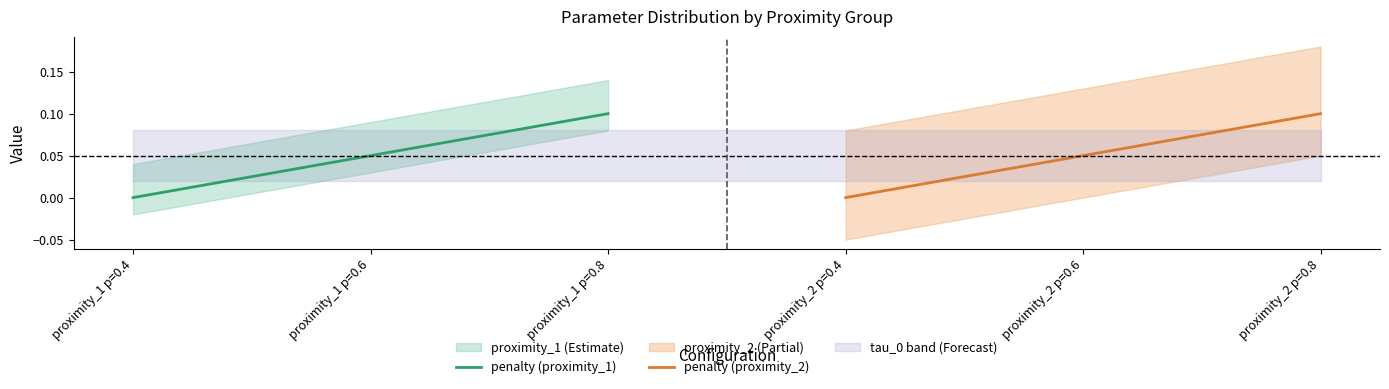

Is it true that penalty (proximity_1) equals 0.0 at proximity_1 p=0.4?

True